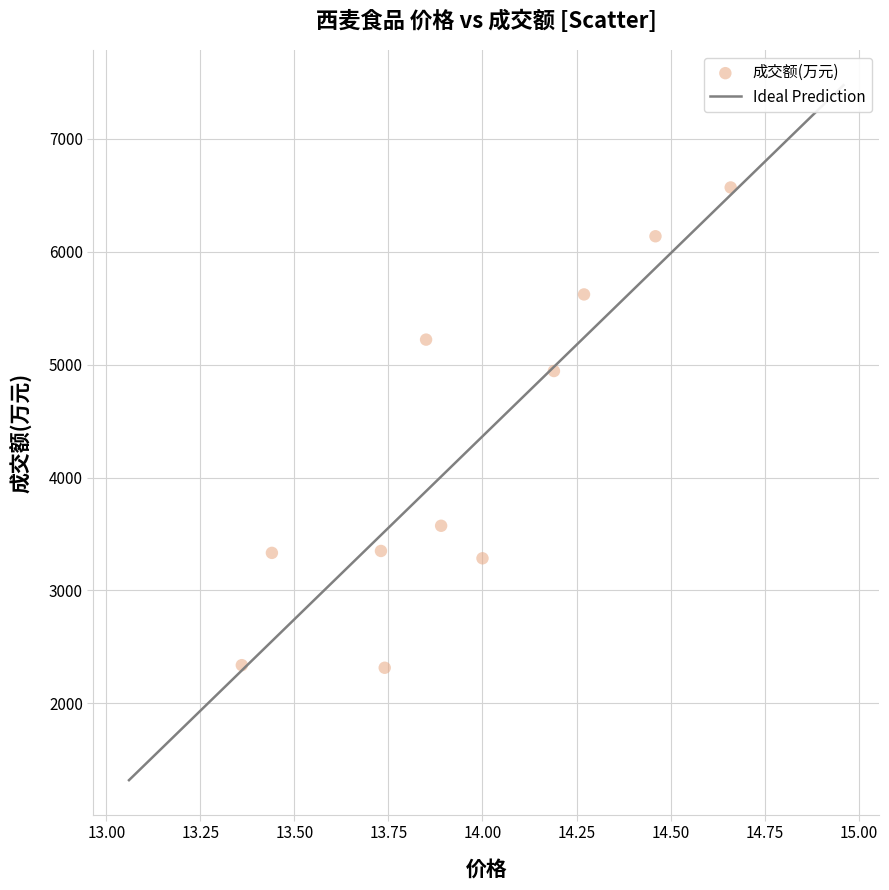

What is the average Y value?

4244